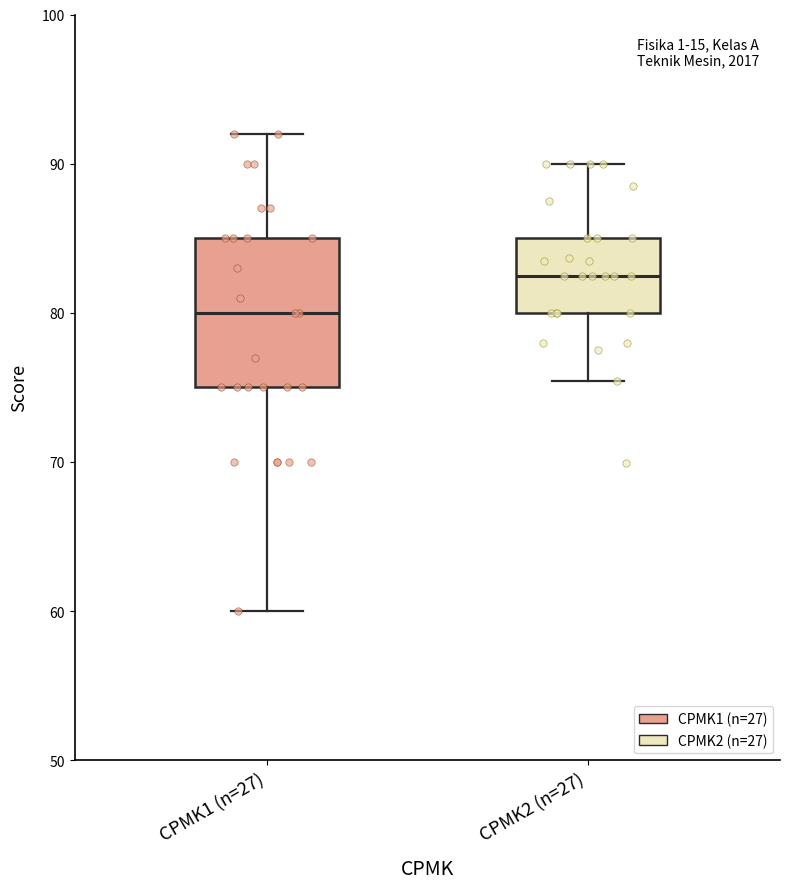

Comparing the boxes themselves (not the whiskers), which one is the tallest?

CPMK1 (n=27)